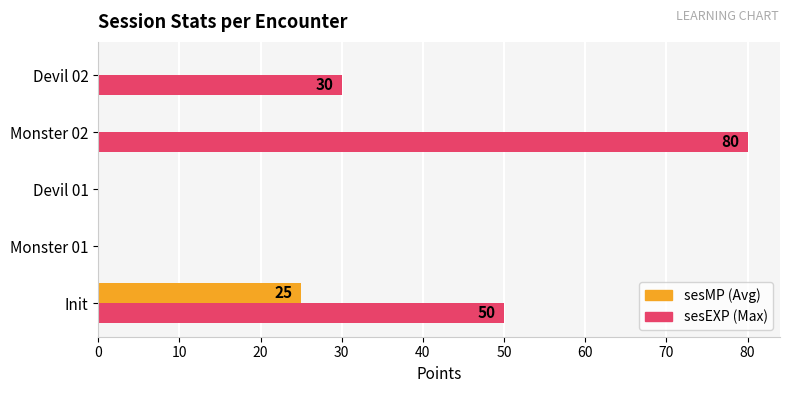

Count the number of data series in this chart.

2